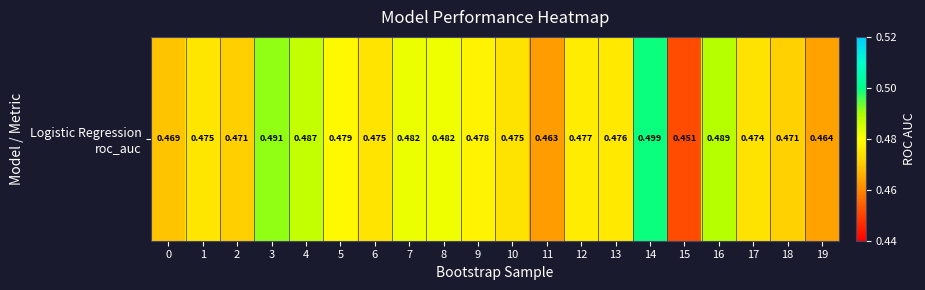

Rank the categories by value from highest to lowest.

14, 3, 16, 4, 7, 8, 5, 9, 12, 13, 1, 6, 10, 17, 18, 2, 0, 19, 11, 15